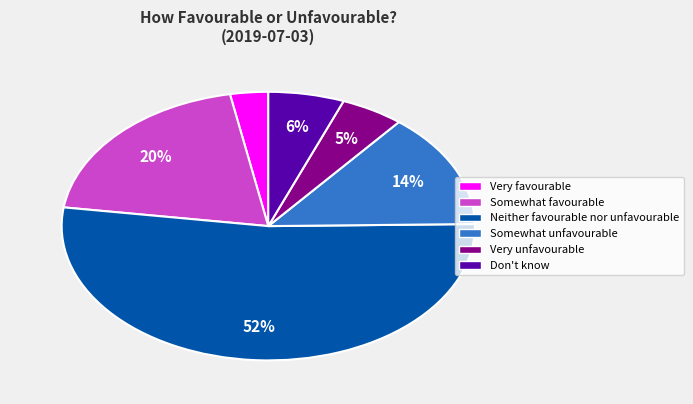

Combined, do Somewhat unfavourable and Very unfavourable account for over 50%?

No